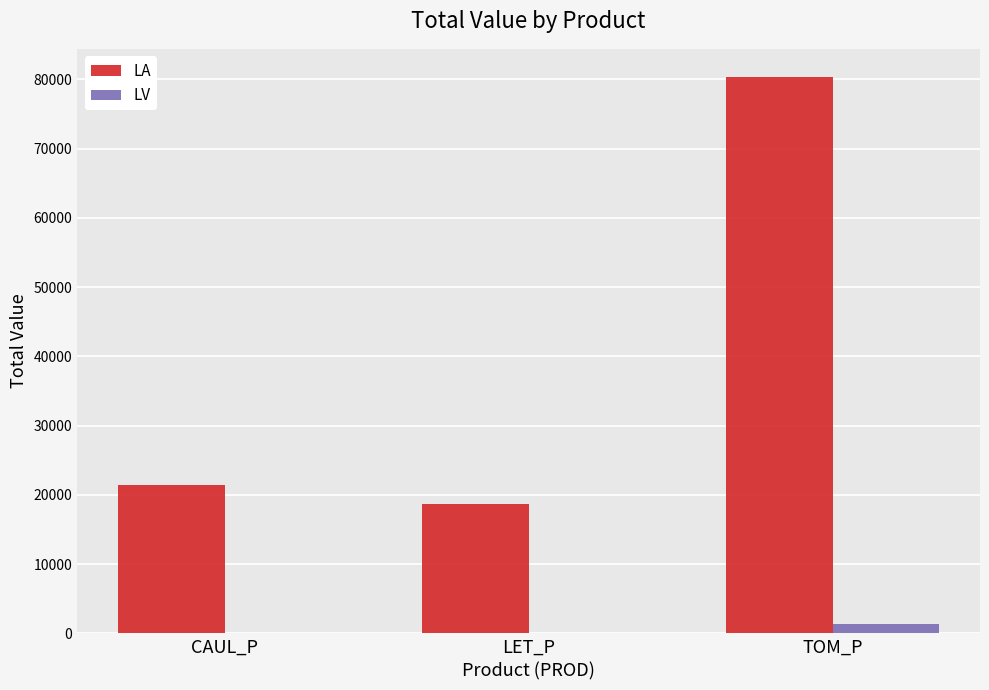

Which series has the widest spread of values?

LA